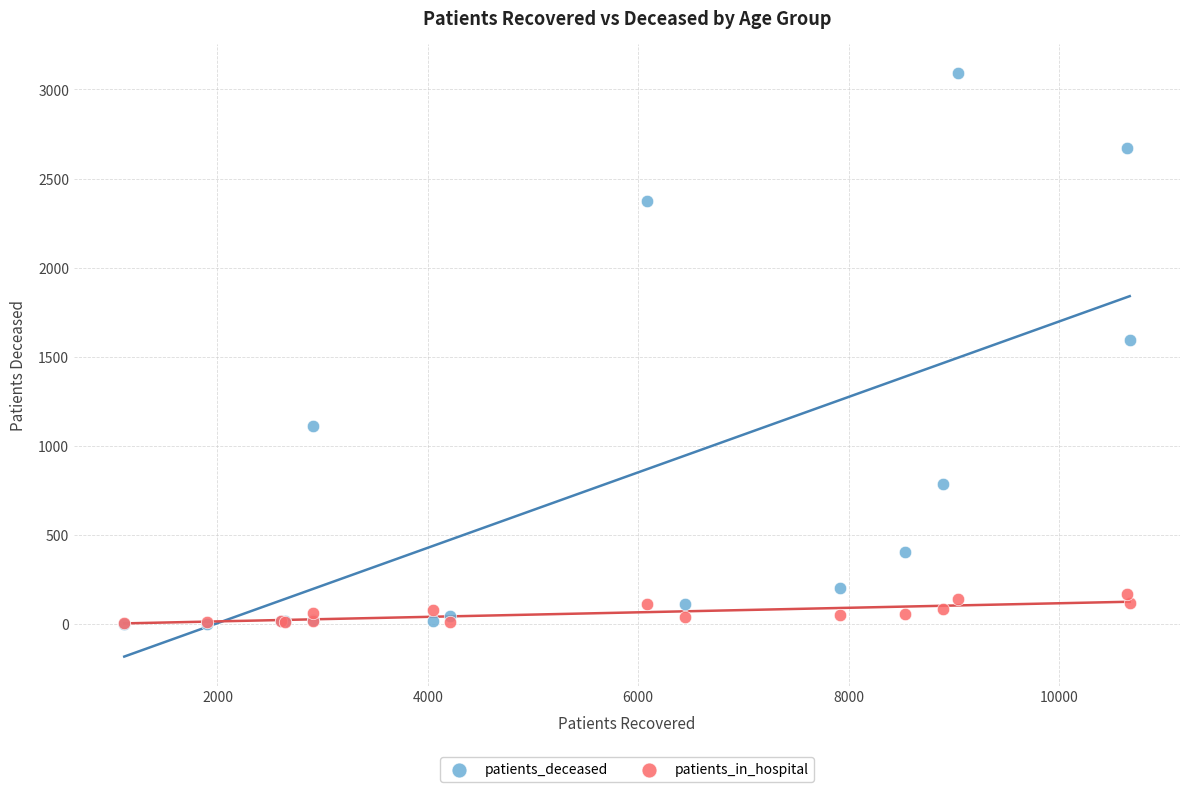

Across all series, what Y value is closest to 1547?

1592